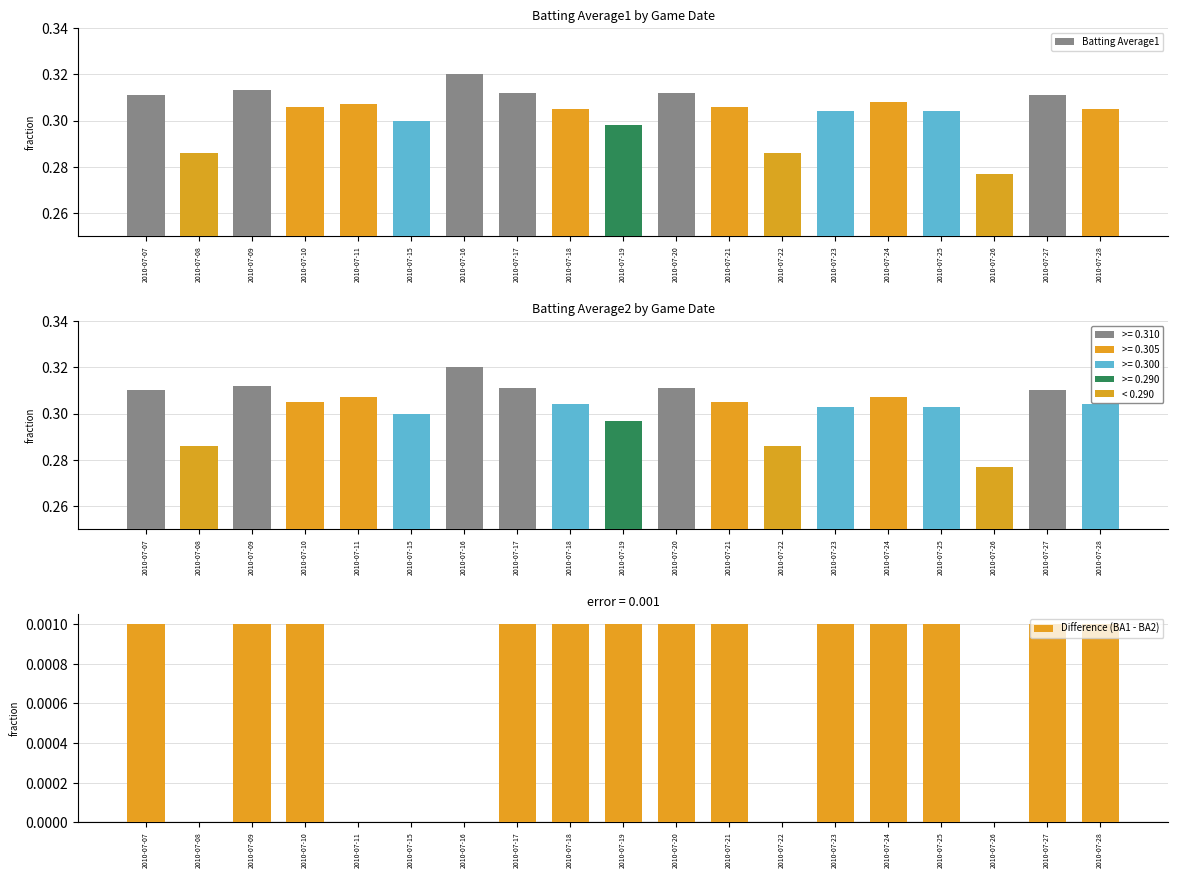

Between 2010-07-20 and 2010-07-23, which series saw the biggest shift?

Batting Average1